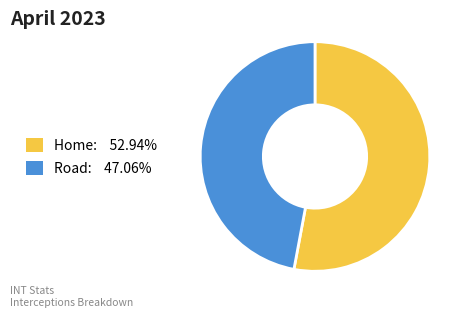

Which category accounts for the majority?

Home